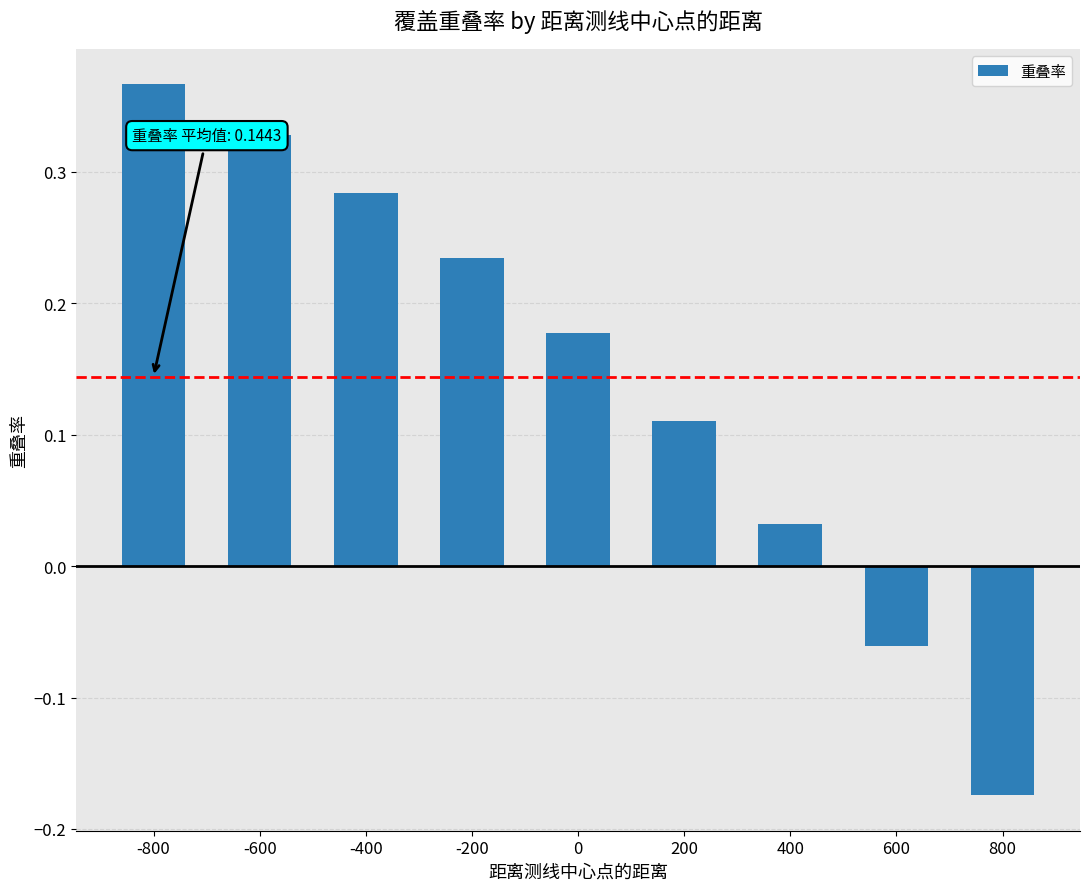

Are the bars grouped side by side (vs. stacked)?

No